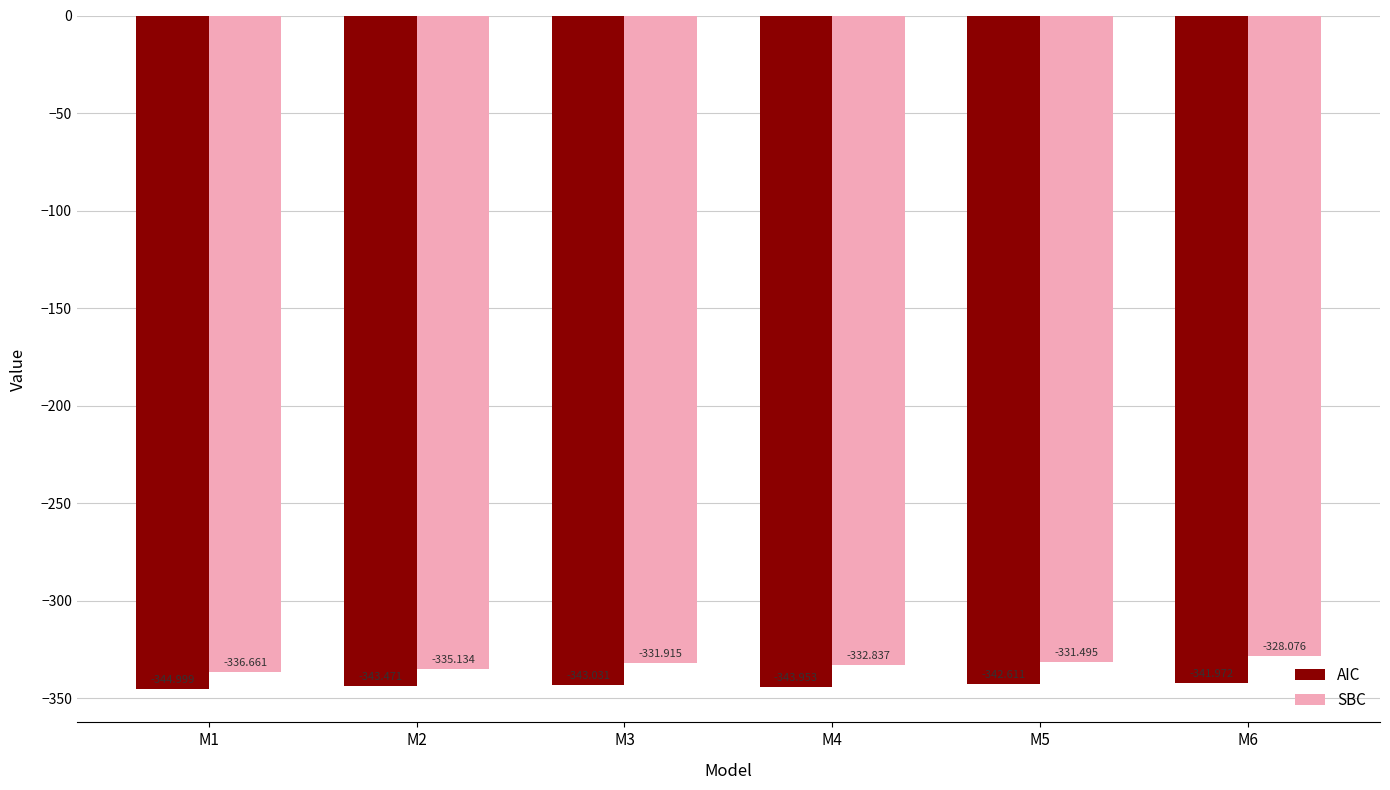

At which category is the sum across all series the highest?

M6